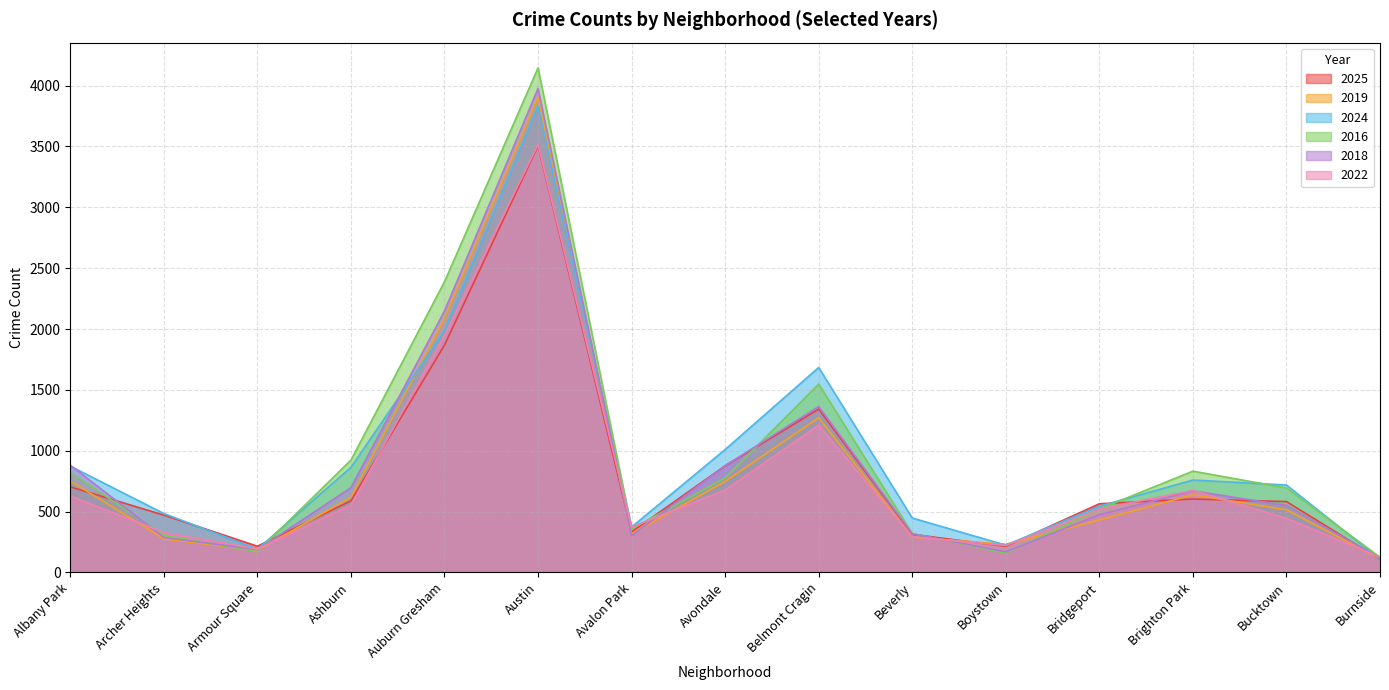

Which series has the largest range (max minus min)?

2016